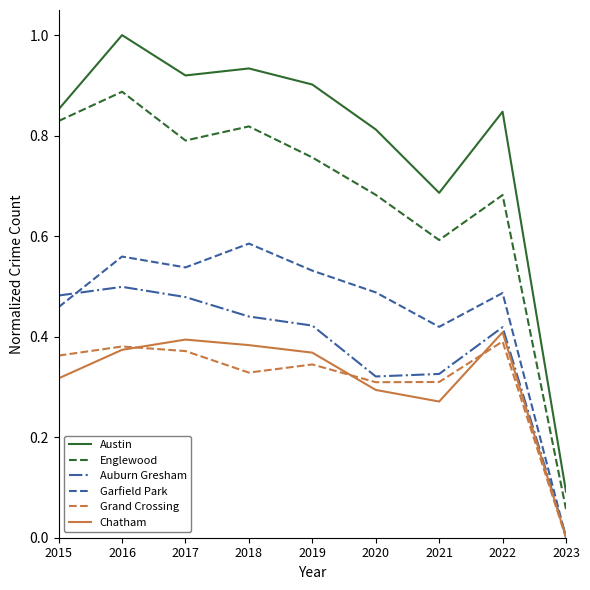

Which label corresponds to the largest value in the chart?

2016